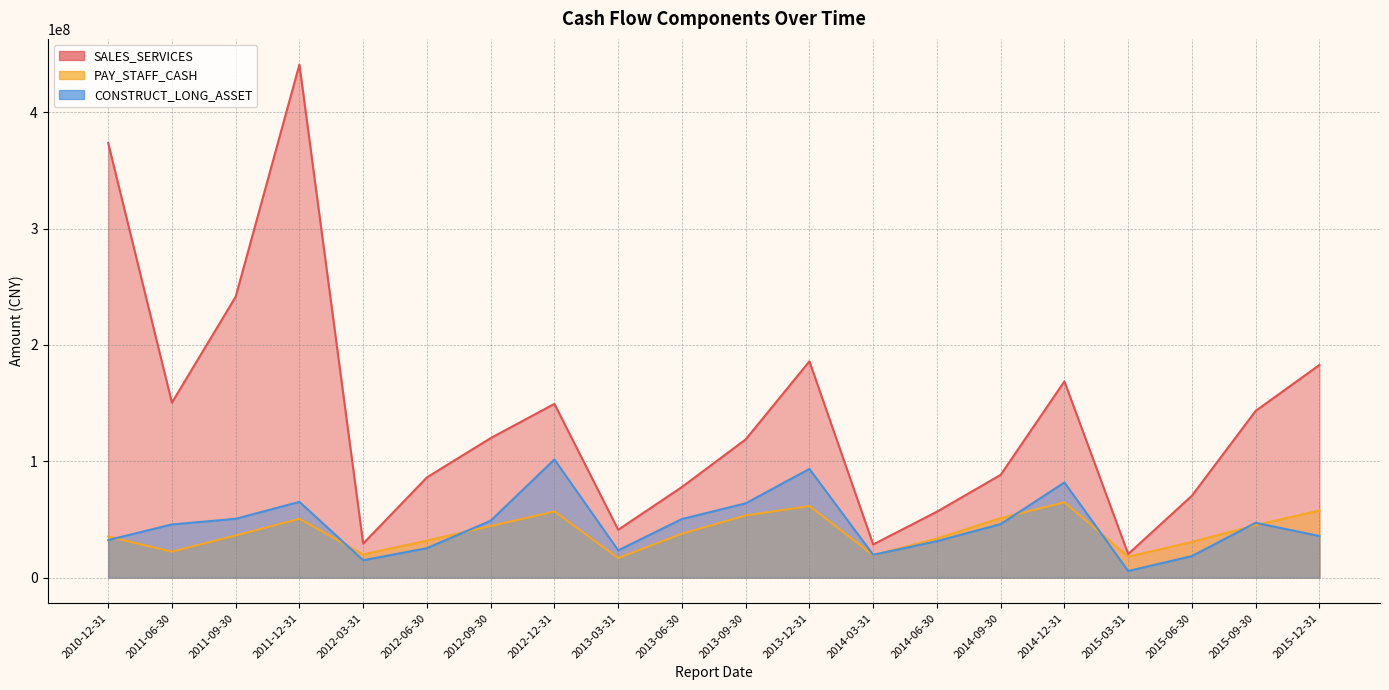

How many values in the PAY_STAFF_CASH series are below 37711602?

10